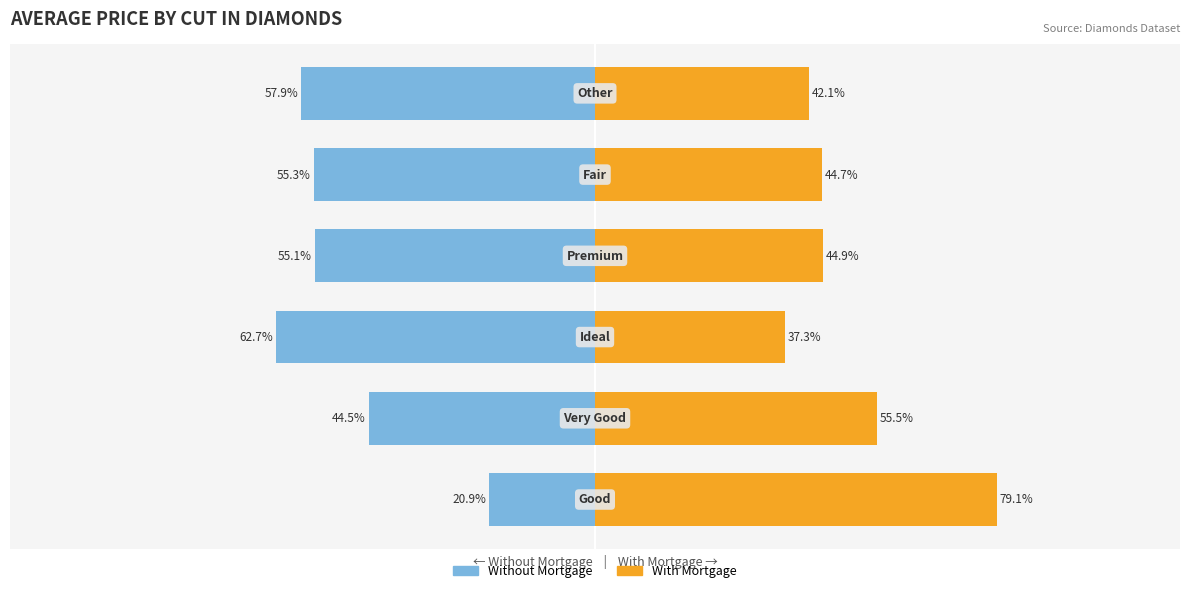

Between 4 and 2, which is larger?

4